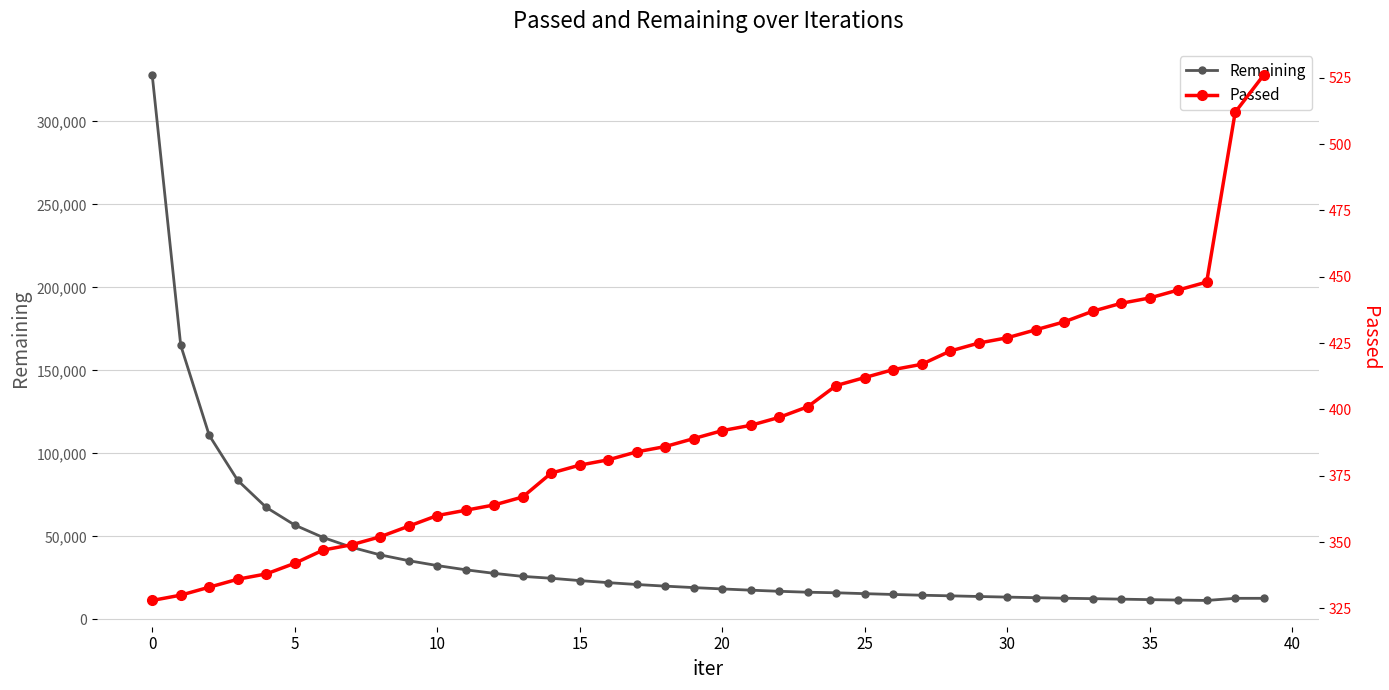

At how many categories does at least one series exceed 2186?

40